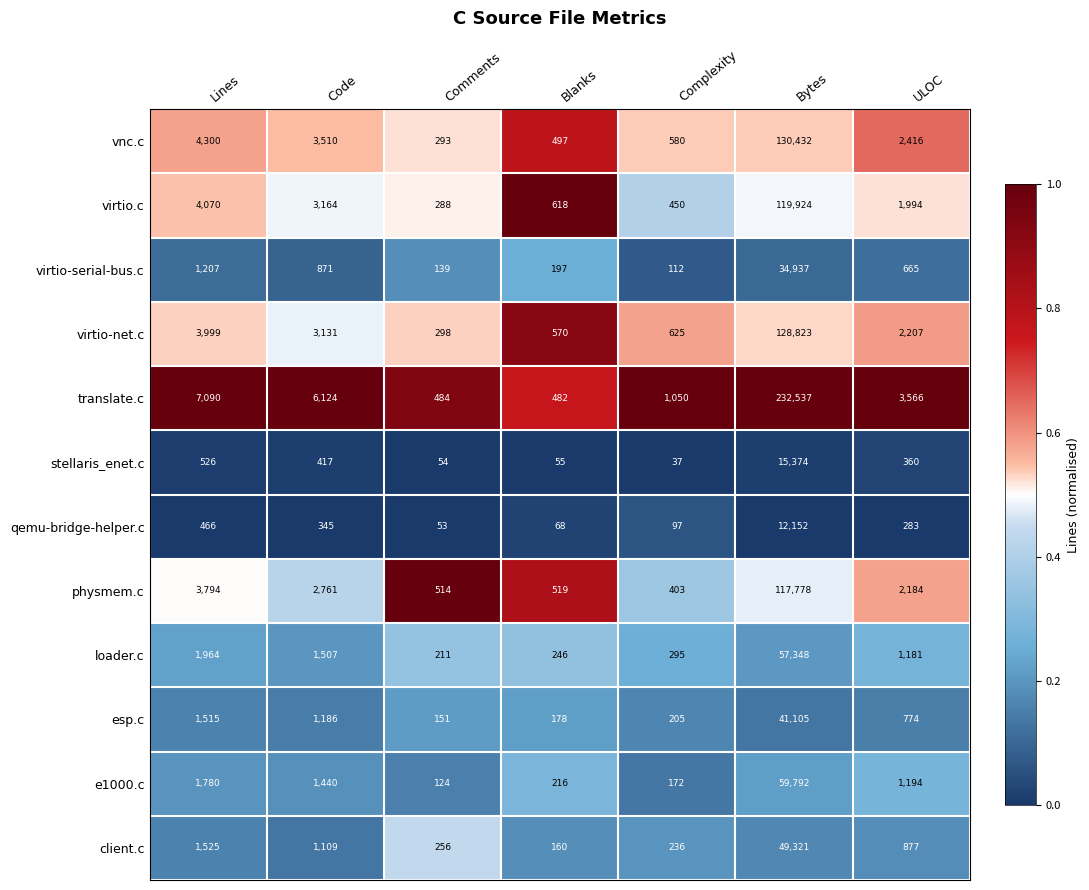

The value of stellaris_enet.c at Code is 417. True or false?

True